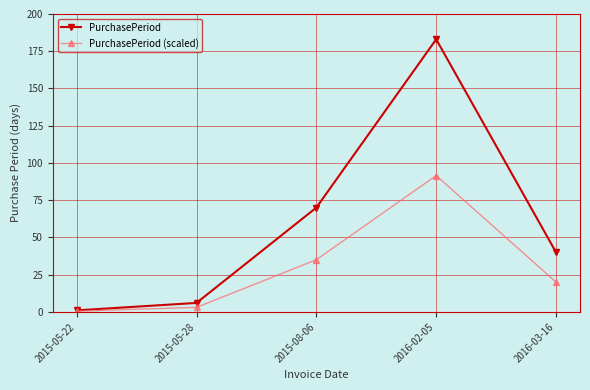

True or false: PurchasePeriod (scaled) has more than 1 interior local peaks.

False